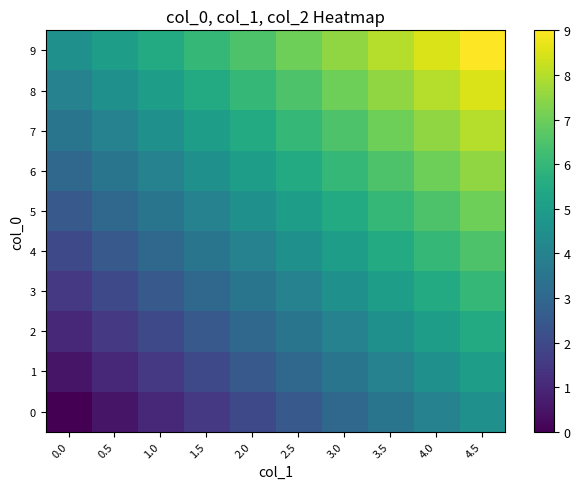

How many categories are shown in the chart?

10